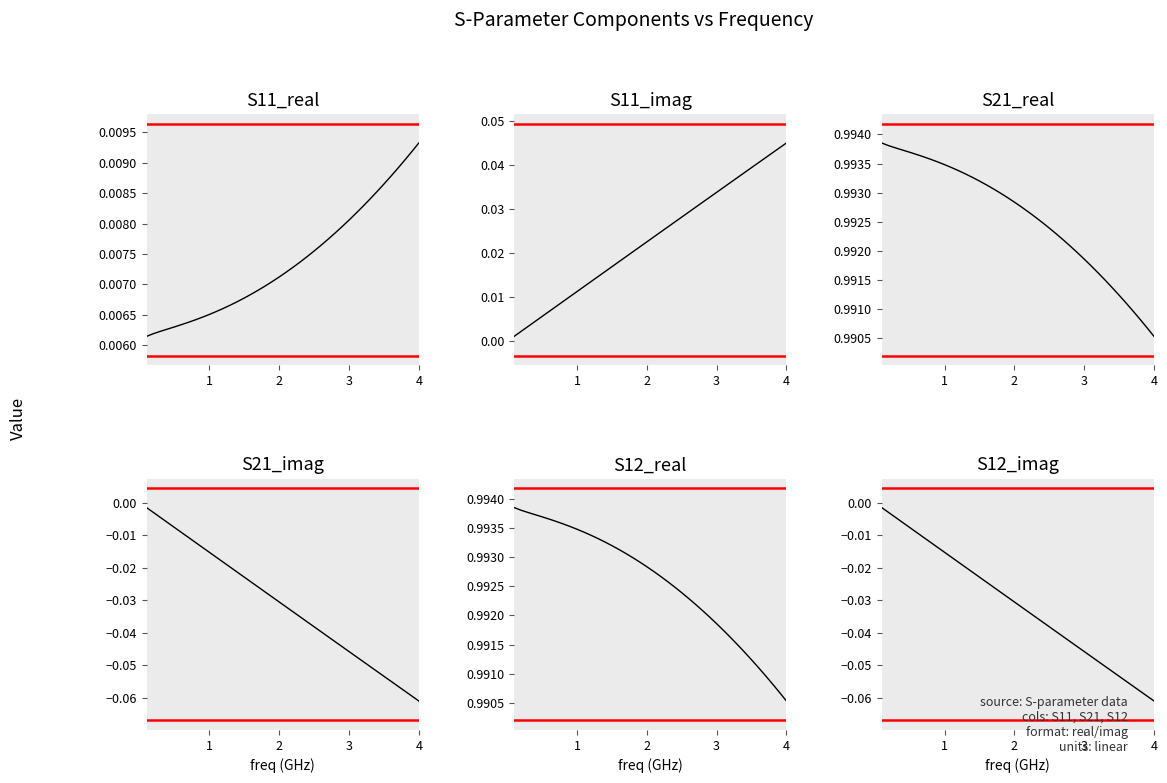

True or false: S12_real and S12_imag intersect in this chart.

False